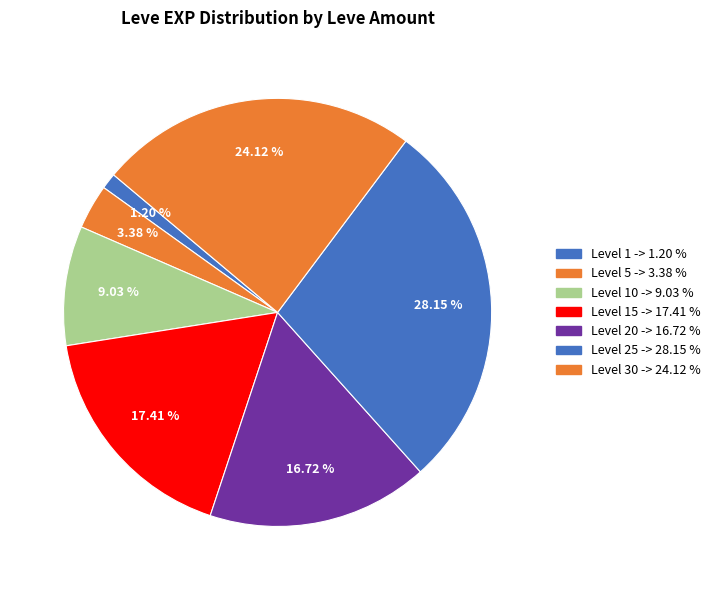

How many slices are in this pie chart?

7